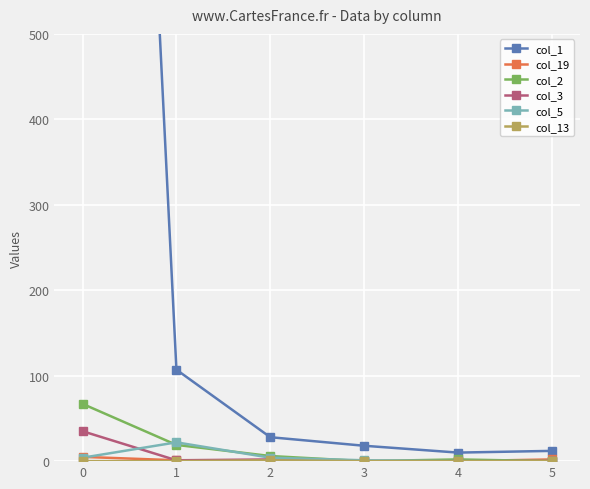

True or false: col_5 has more than 0 interior local peaks.

True